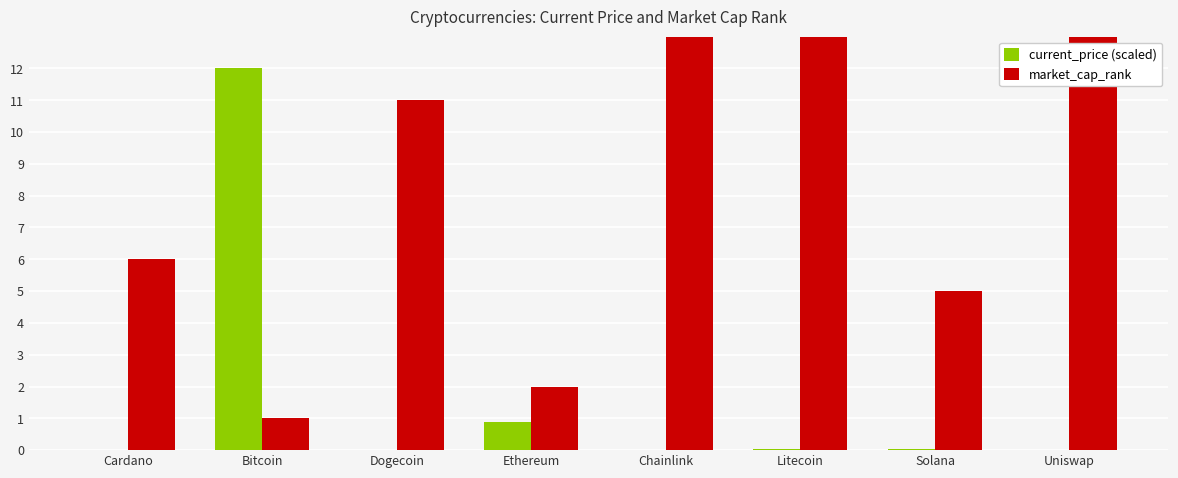

Which series changed the most between Dogecoin and Ethereum?

market_cap_rank